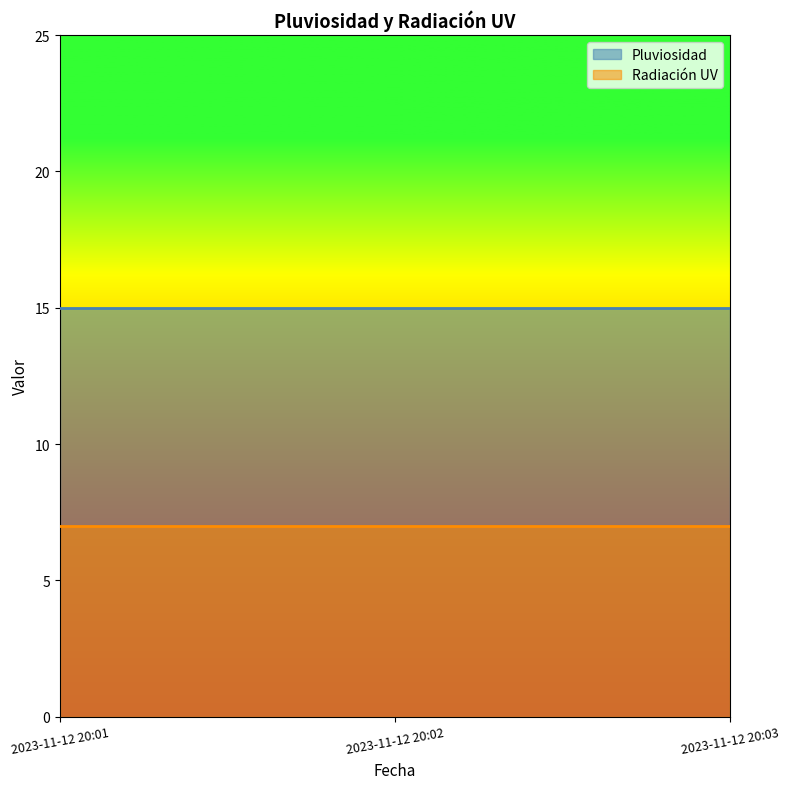

What is the highest value of the Radiación UV series?

7